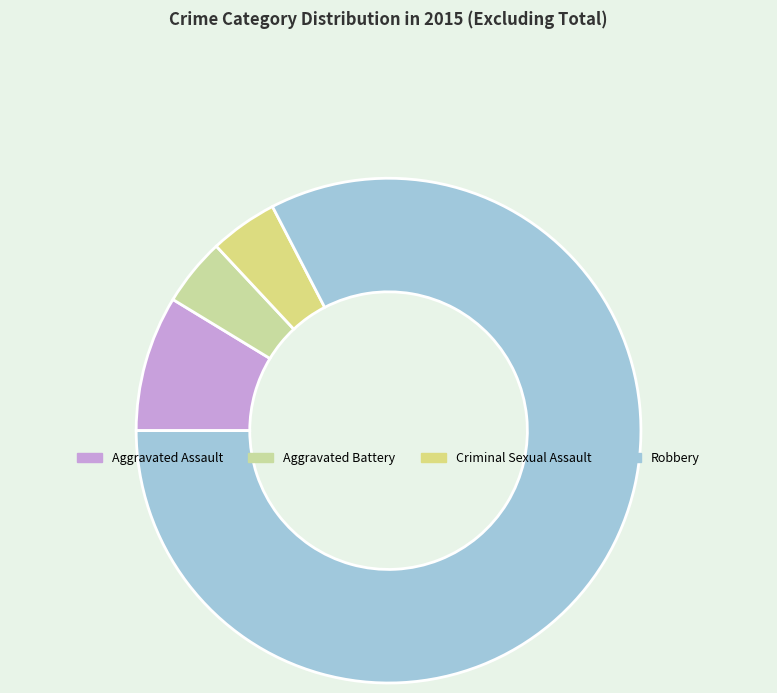

Count the number of slices in the pie.

4